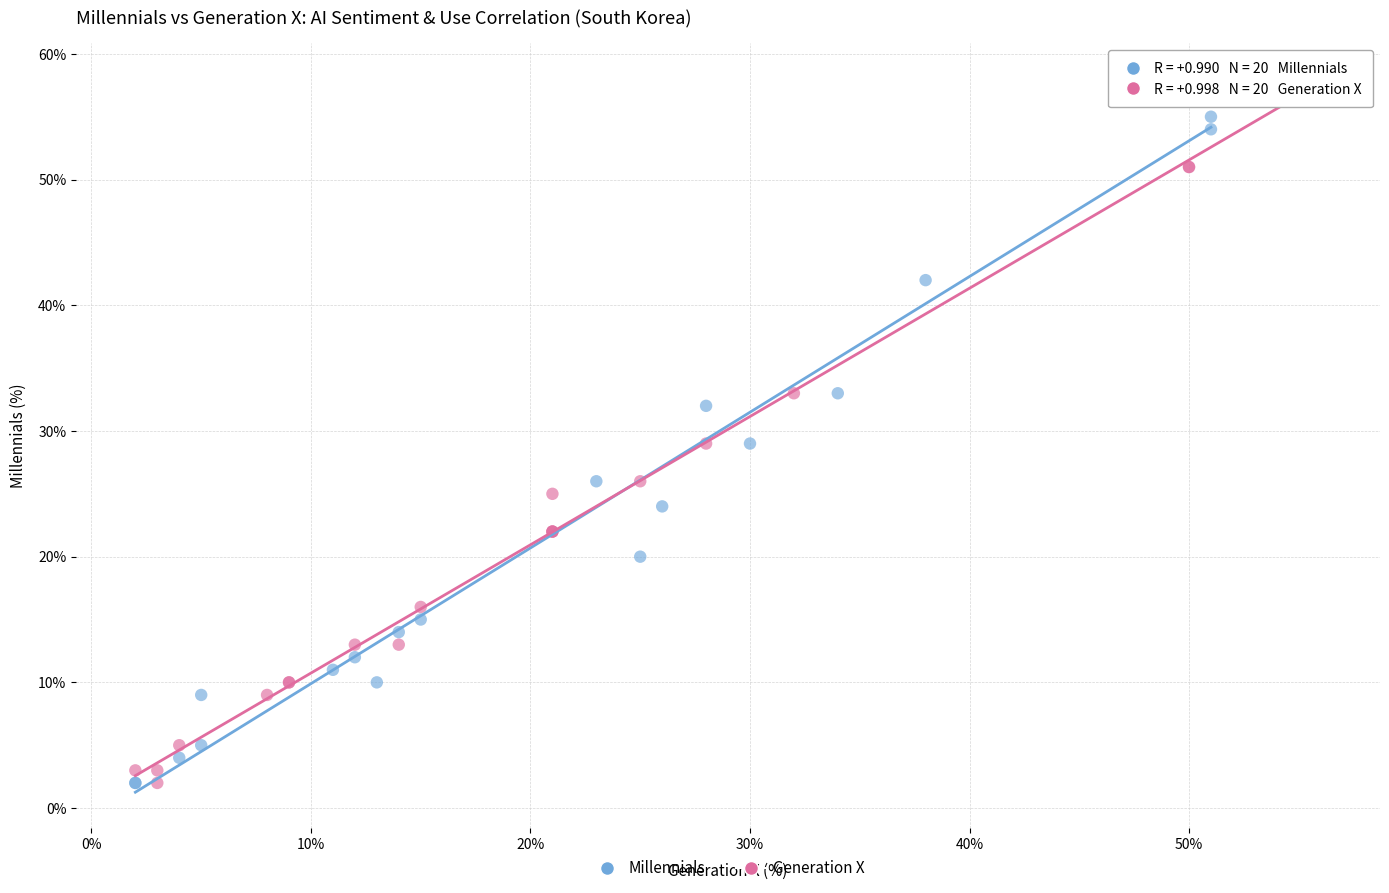

What are all the series names shown in the legend?

Millennials, Generation X